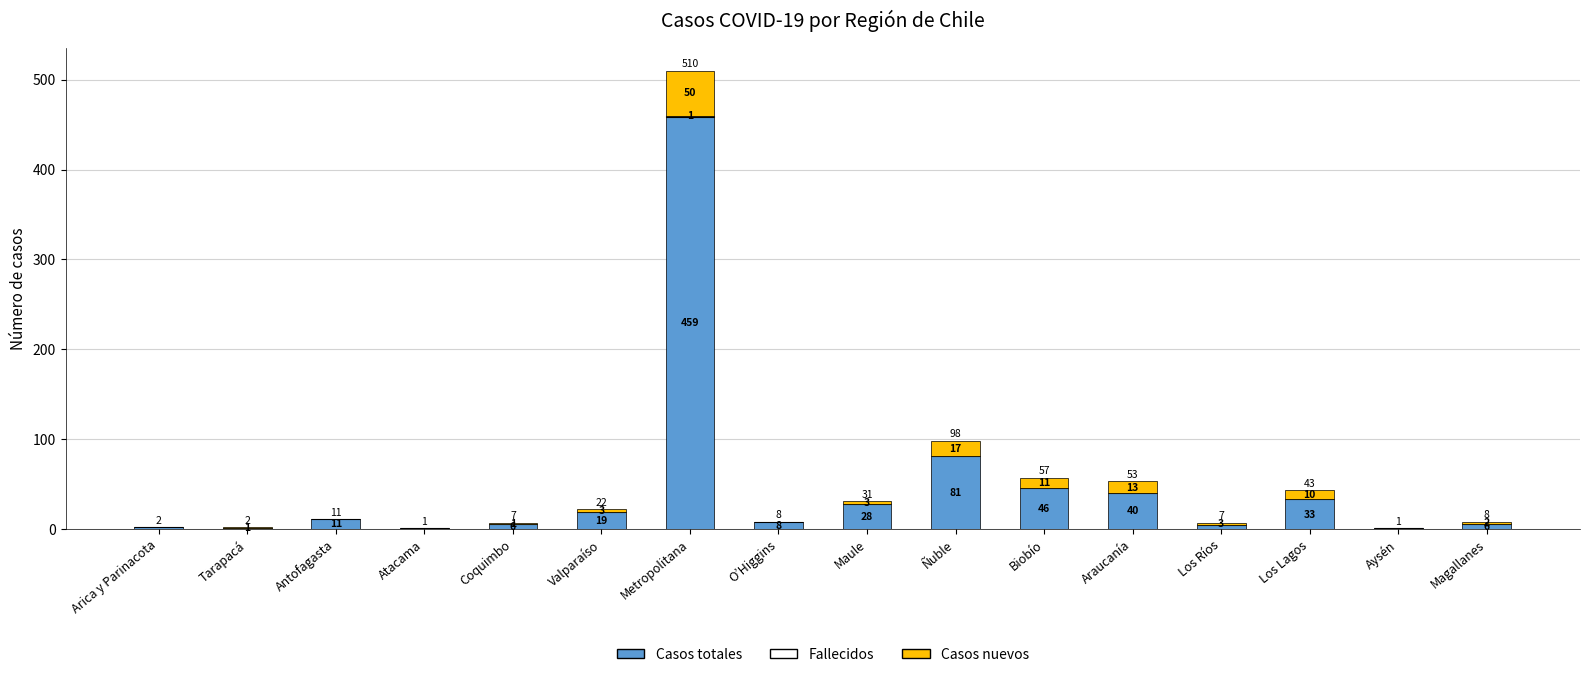

What is the maximum value for Casos totales?

459